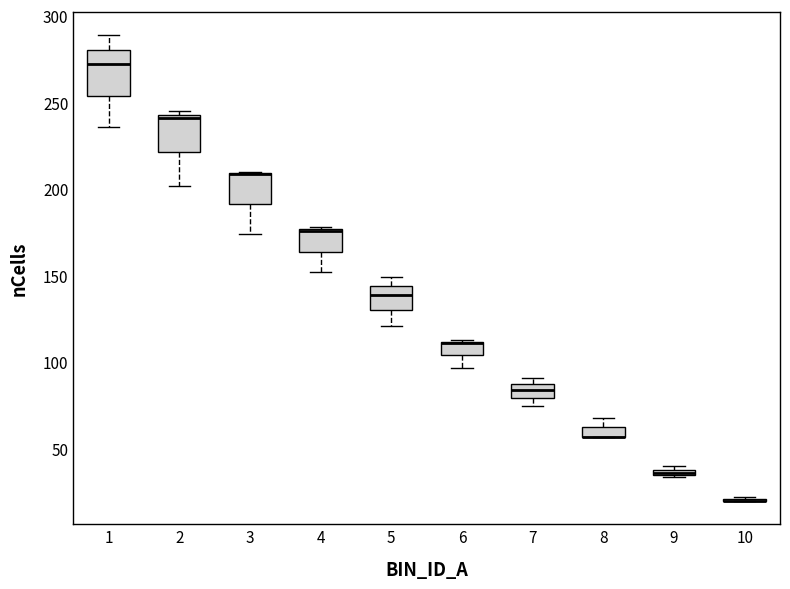

Where is the lower edge of the box at x = 5 on the y-axis? The values are not printed on the chart, so give them approximately, as read against the axis.

130